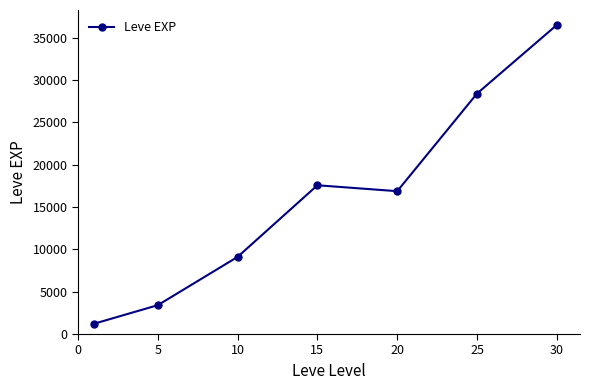

True or false: the data has more than 1 interior local peaks.

False